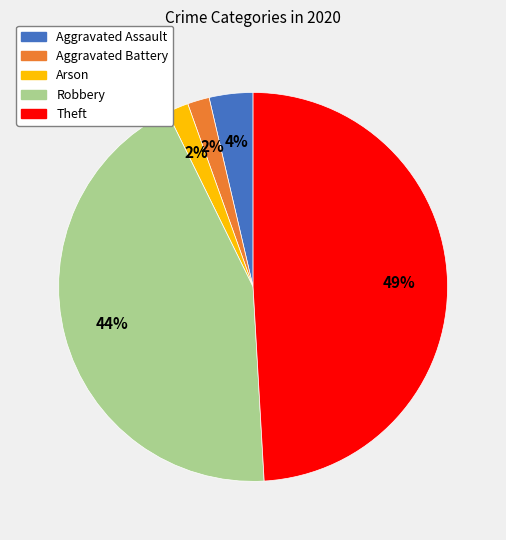

To the nearest percent, what is the difference between the Arson and Theft slice percentages?

47%